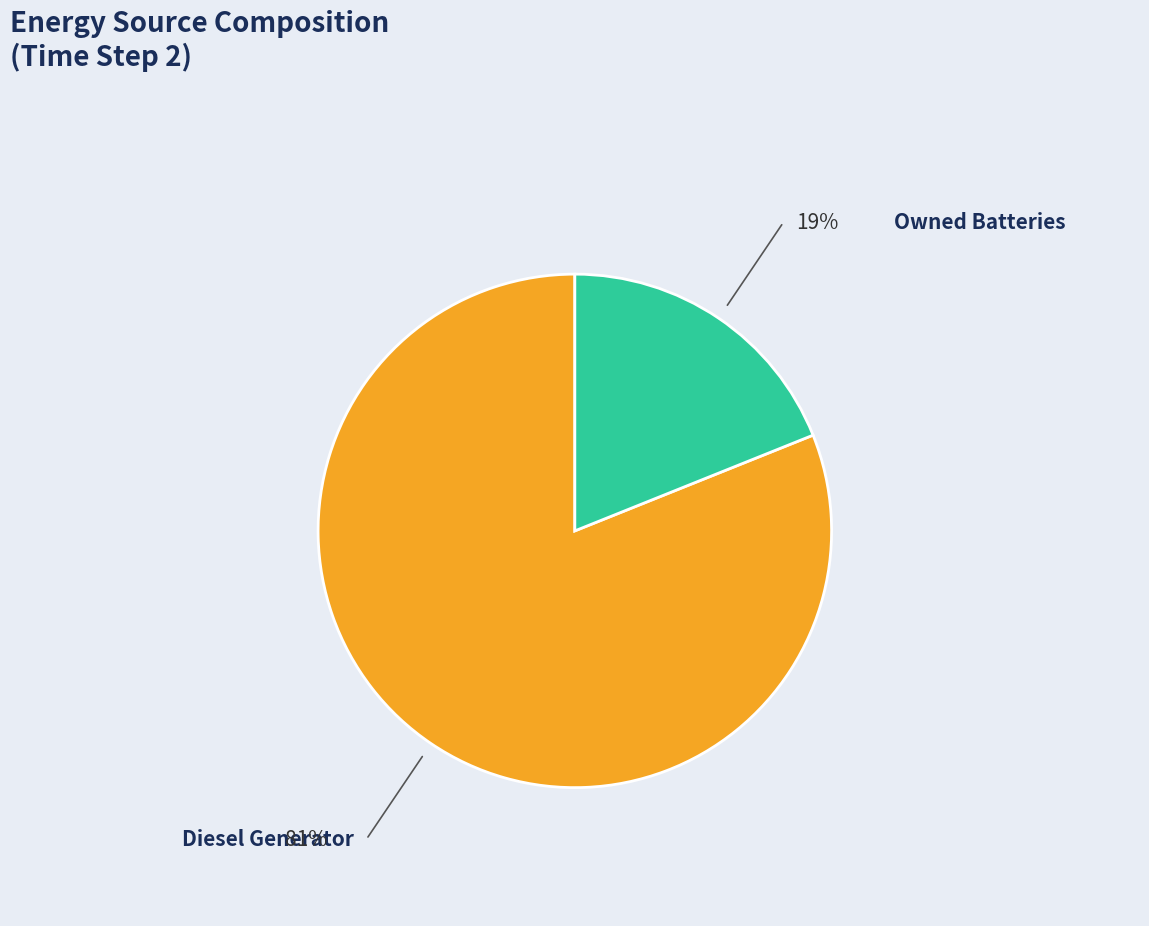

What is the smallest slice in the pie chart?

Owned Batteries